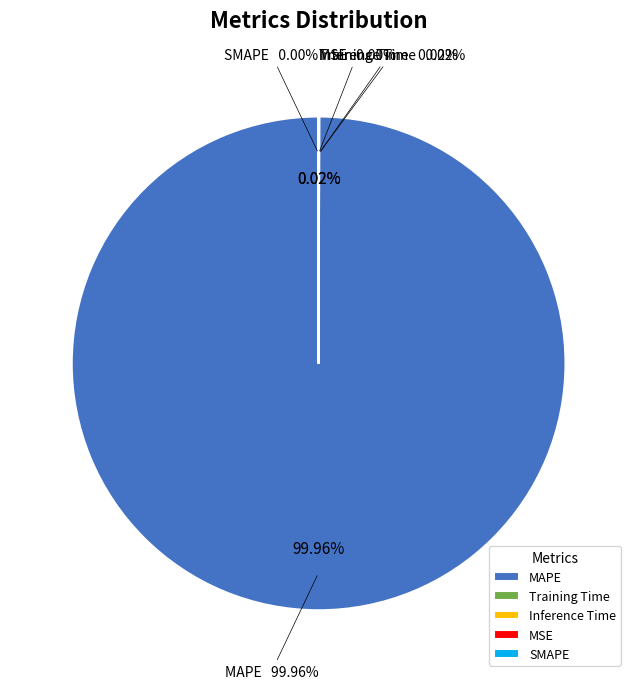

Is there a majority slice in this chart?

Yes